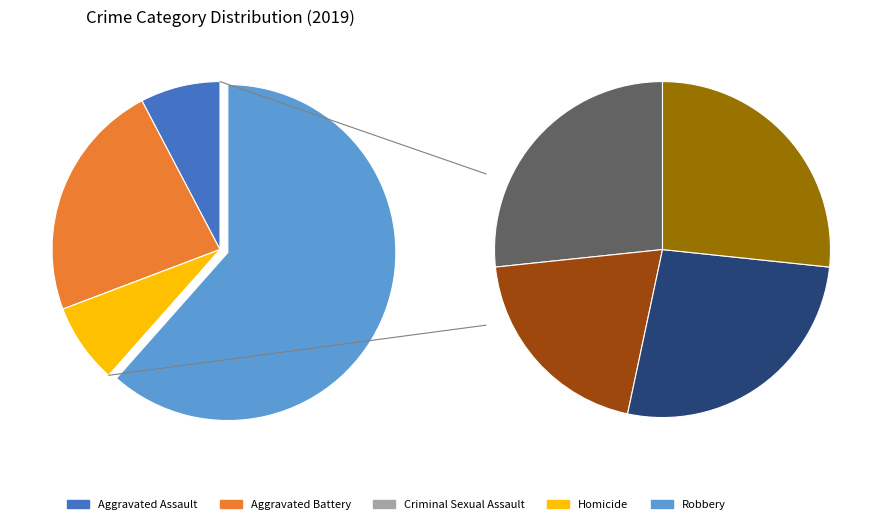

How many segments does this pie chart have?

5